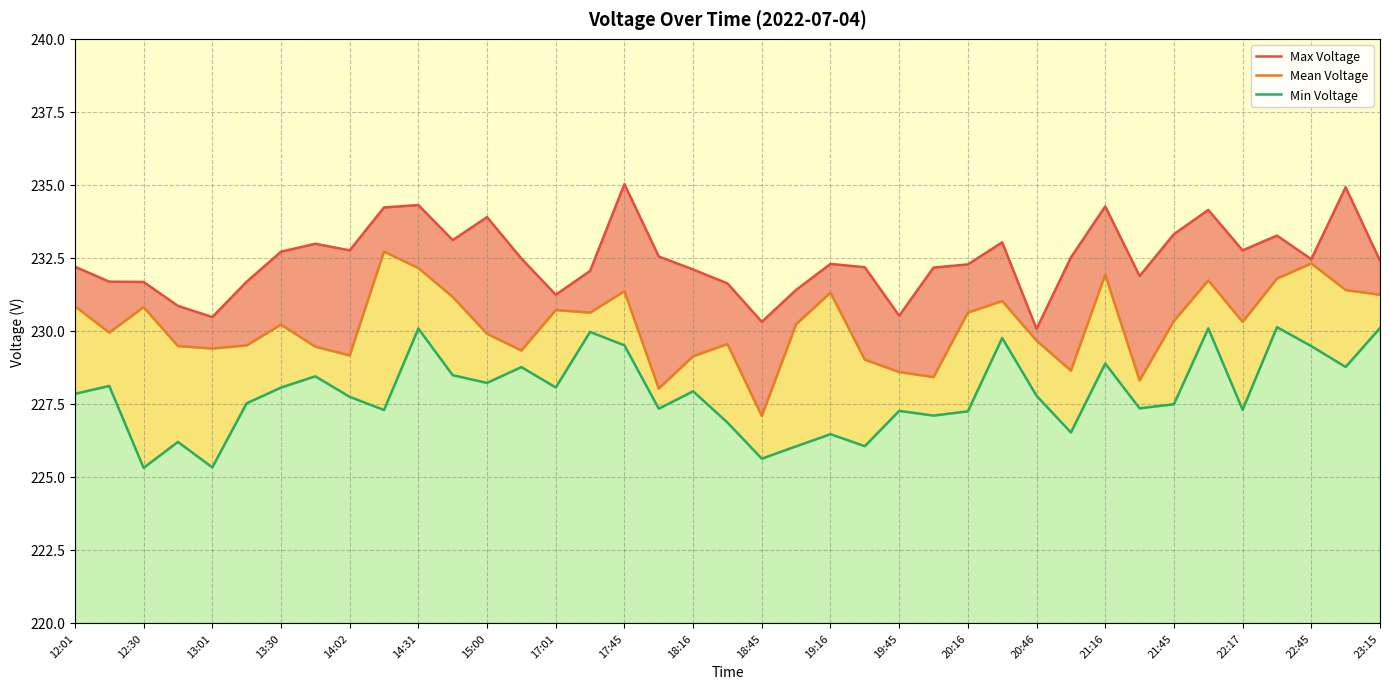

The Max Voltage series shows 391.9 at 33. True or false?

False